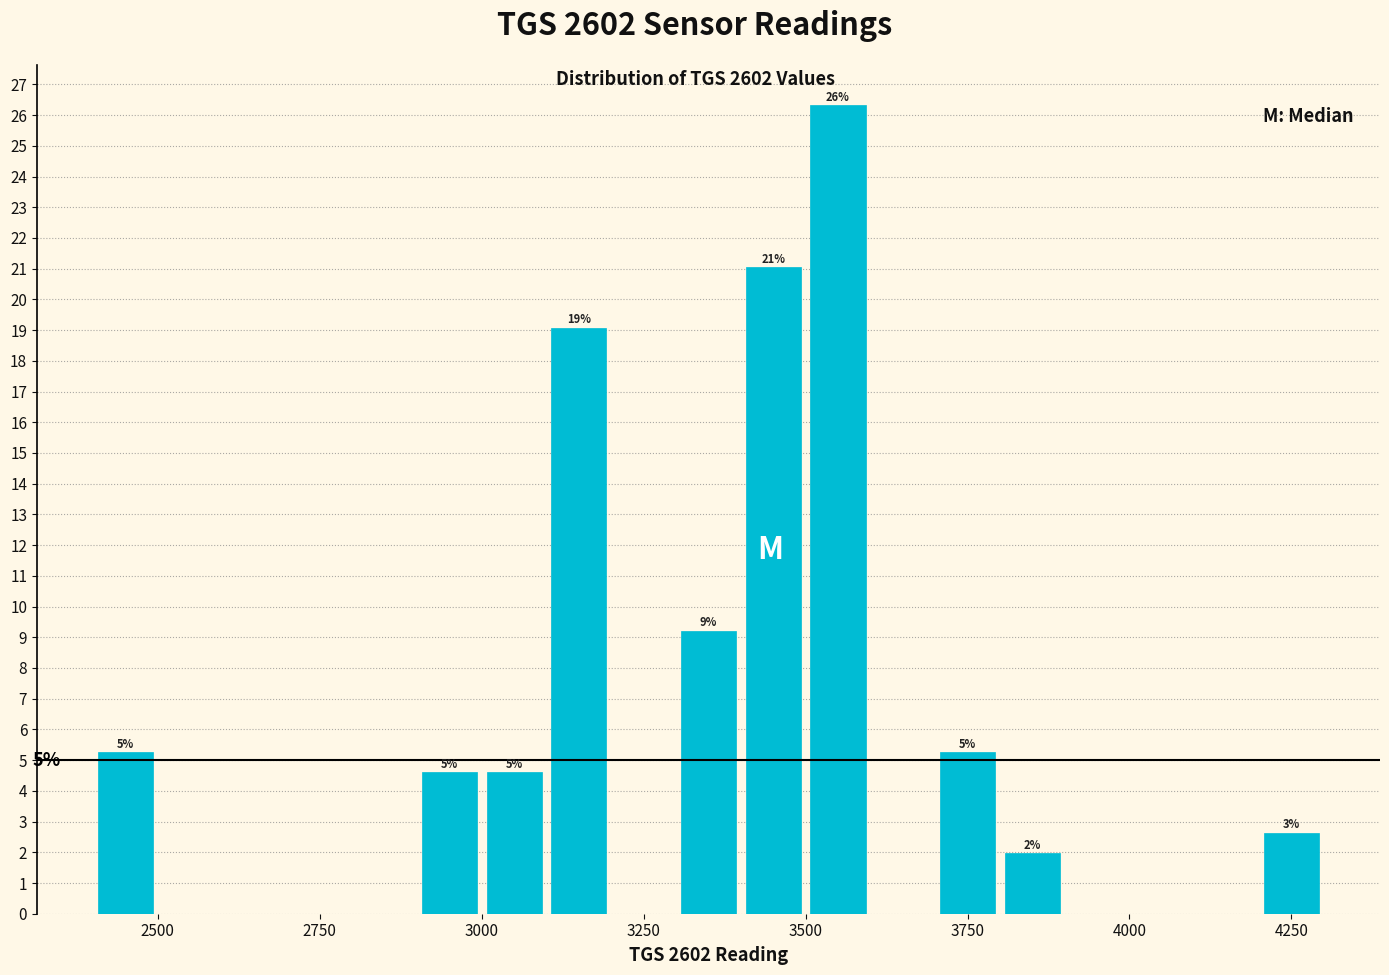

Read against the x-axis, roughly where is the centre of the tallest bar?

3550